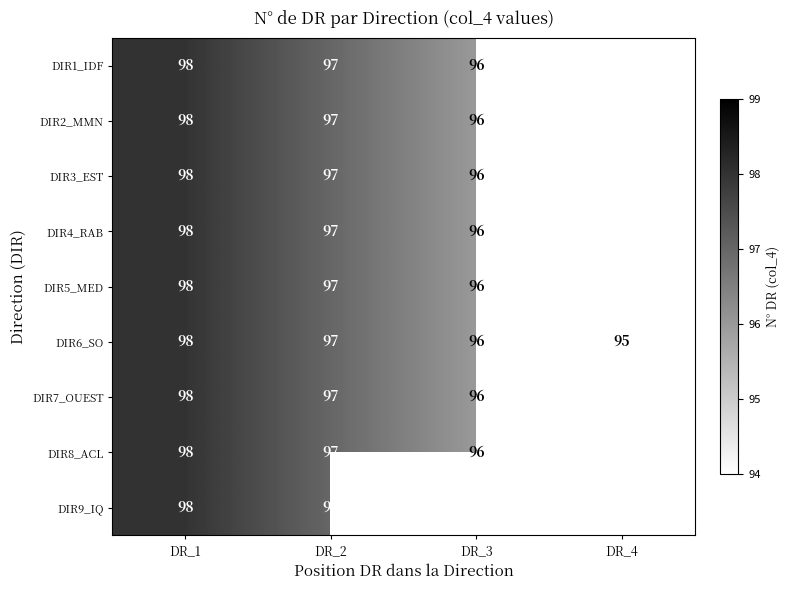

What is the sum of the DIR6_SO values at DR_4 and DR_3?

191